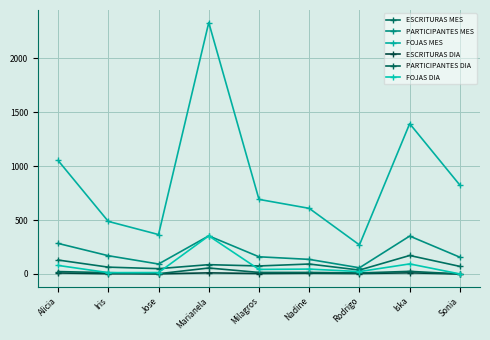

True or false: PARTICIPANTES MES has a value of 283 at Alicia.

True